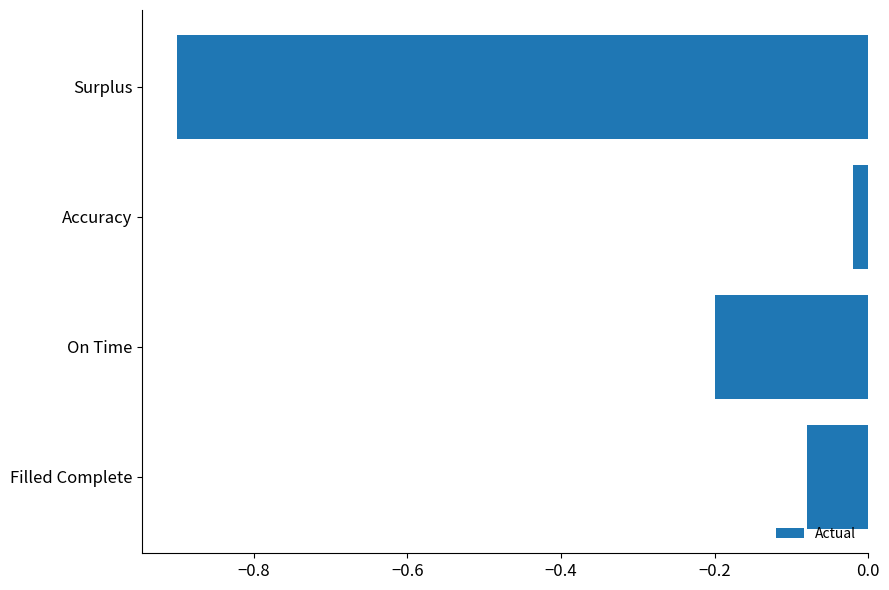

What is the average value?

-0.3